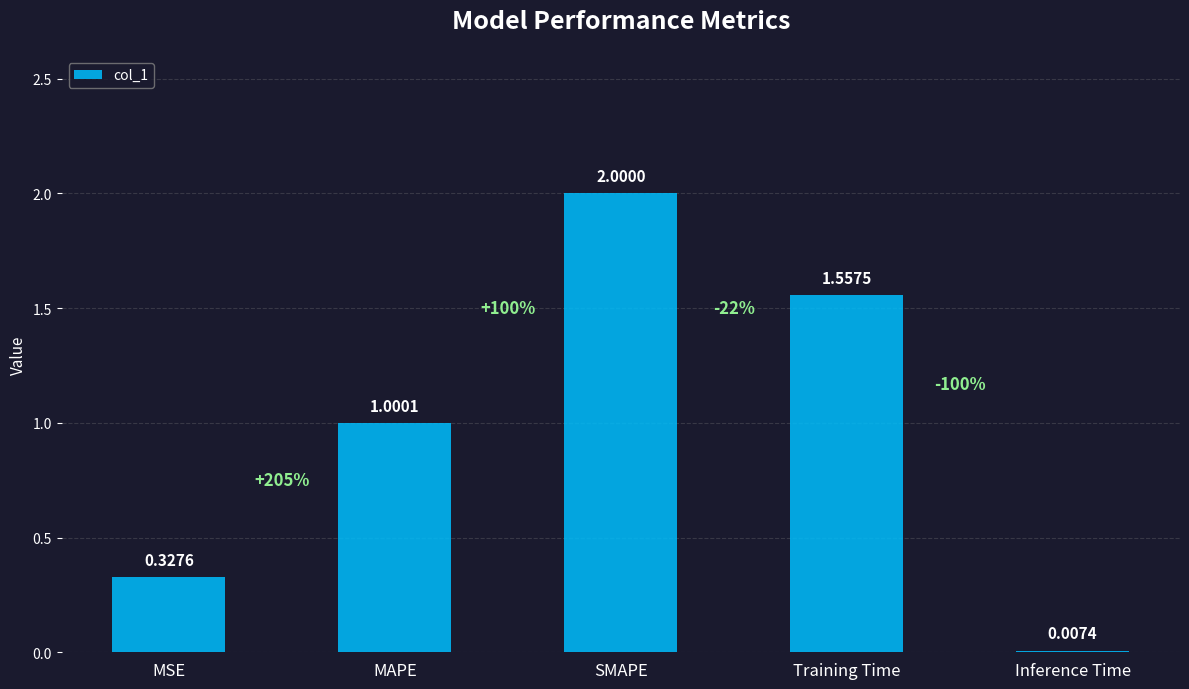

At which label is the value closest to 1?

MAPE